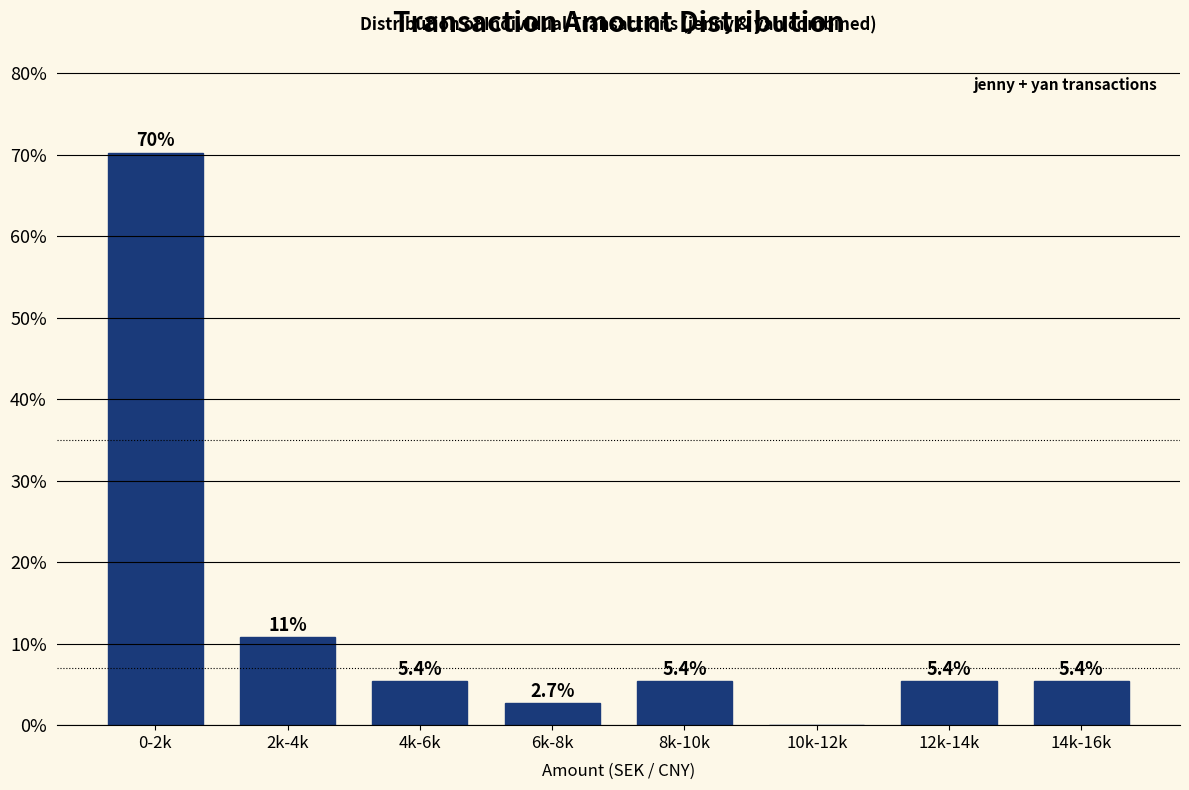

Reading left to right, what are all the values shown in this chart?

0-2k=70.3	2k-4k=10.8	4k-6k=5.4	6k-8k=2.7	8k-10k=5.4	10k-12k=0.0	12k-14k=5.4	14k-16k=5.4